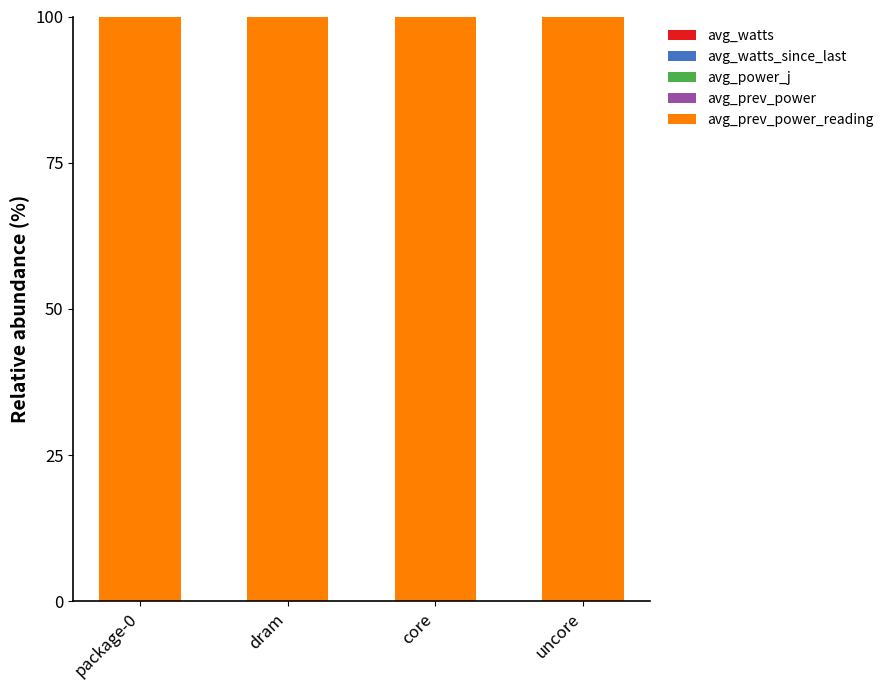

List the labels in order of avg_power_j value, smallest first.

dram, core, uncore, package-0